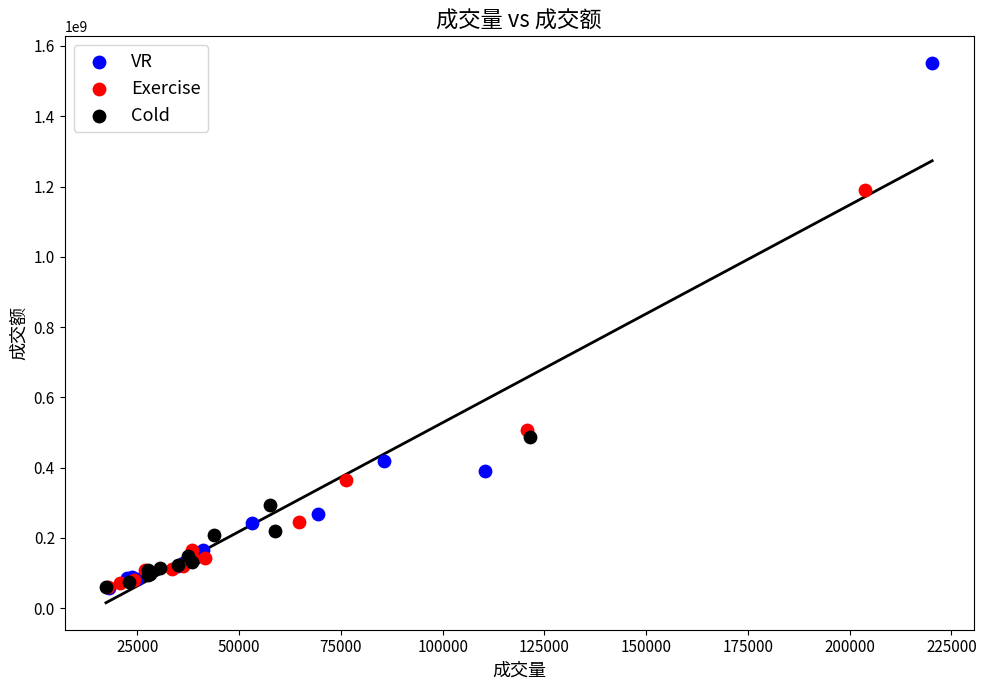

Which series contains the highest Y value?

VR